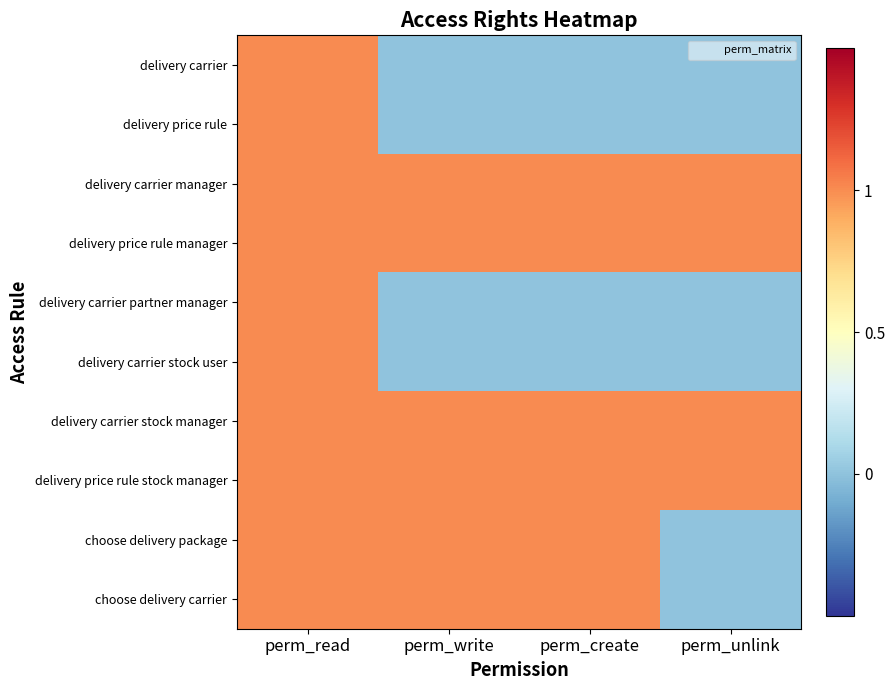

At how many categories does at least one series exceed 0?

4